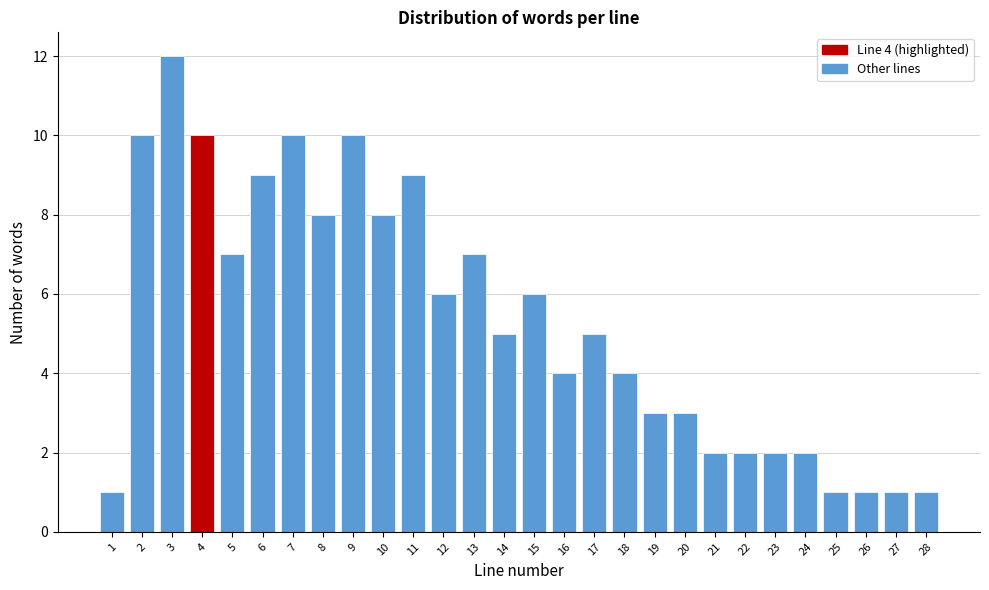

Reading left to right, extract all data points from this chart.

1	10	12	10	7	9	10	8	10	8	9	6	7	5	6	4	5	4	3	3	2	2	2	2	1	1	1	1